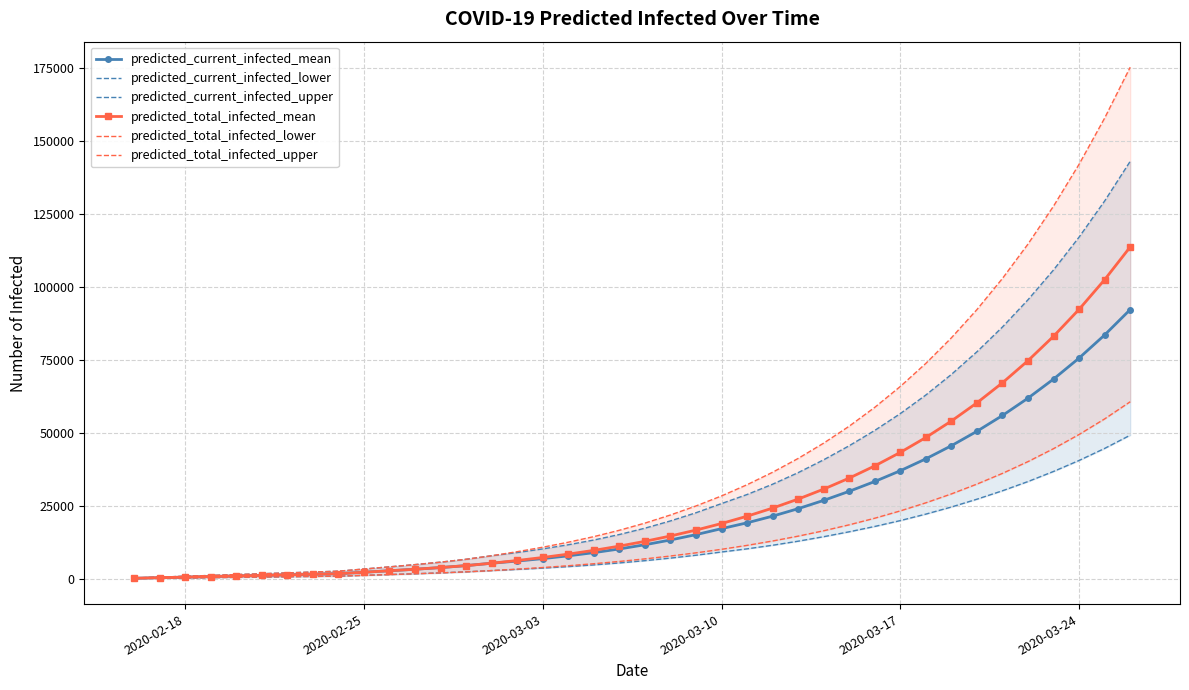

True or false: predicted_current_infected_lower and predicted_total_infected_upper cross at least once.

False